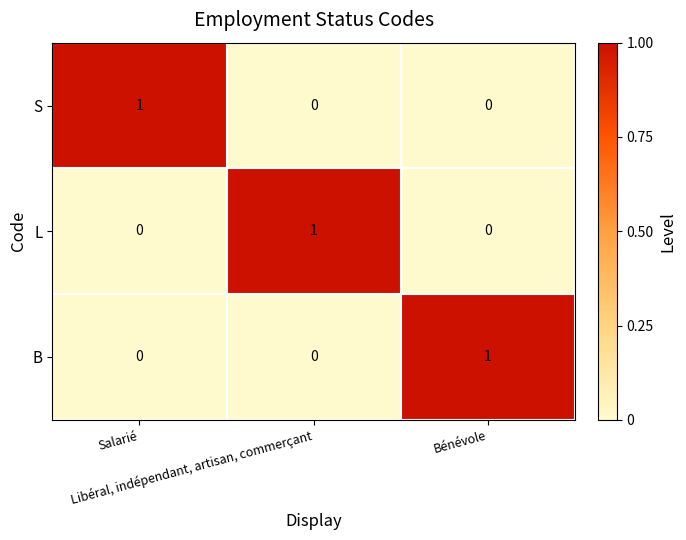

Count the S values in the range 0 to 1.

3